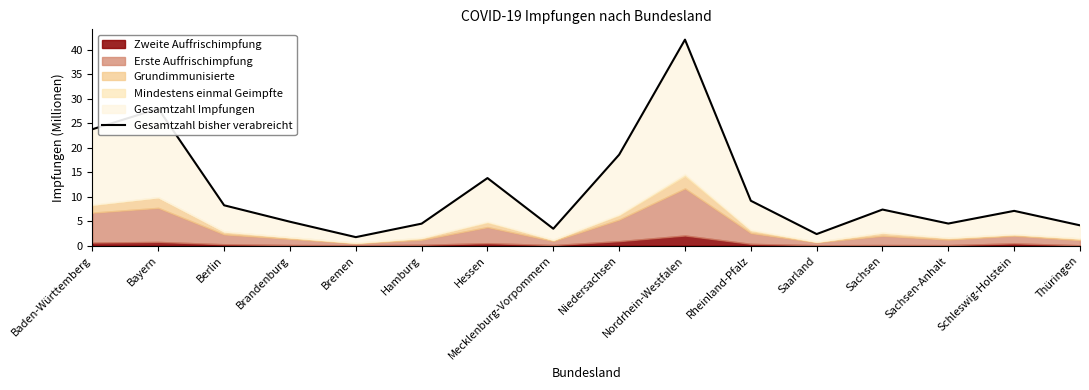

Count the number of values greater than 7.

9